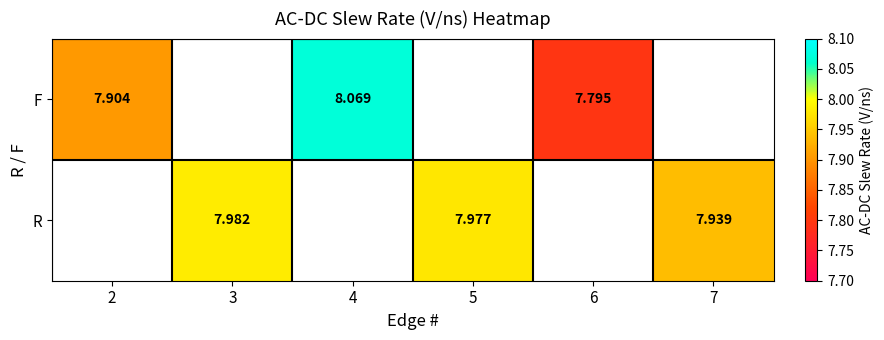

Is it true that F equals 7.8 at 6?

True